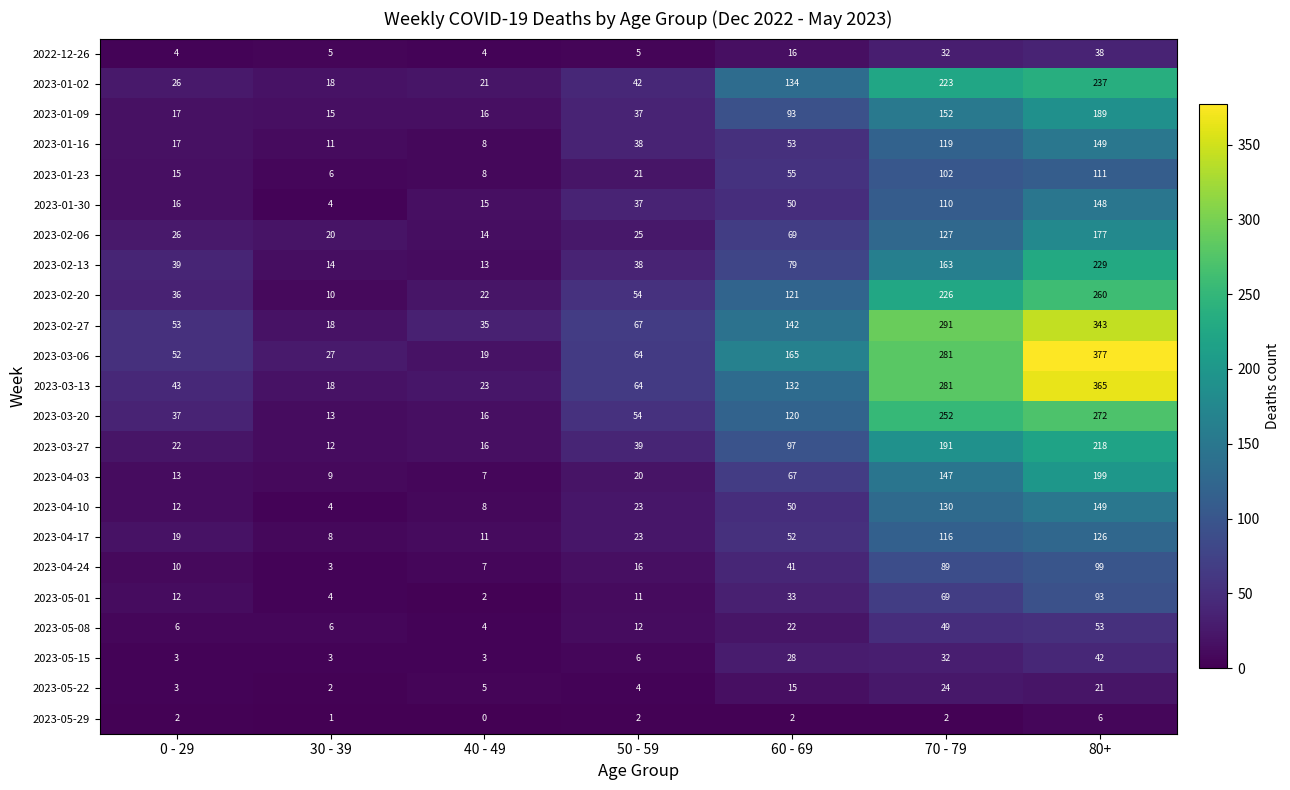

What is the average value of the 2023-01-02 series?

100